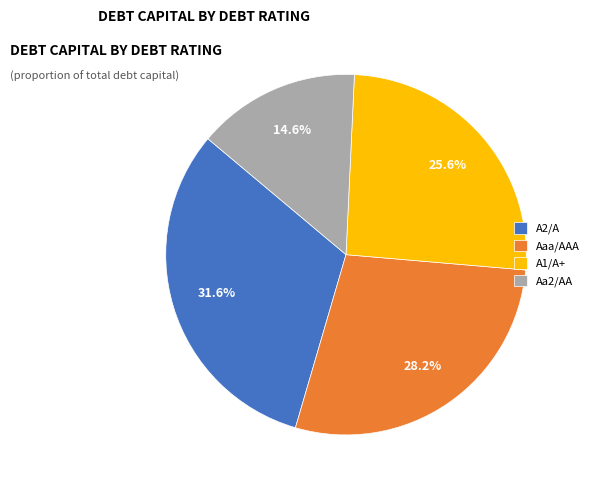

What is the smallest slice in the pie chart?

Aa2/AA